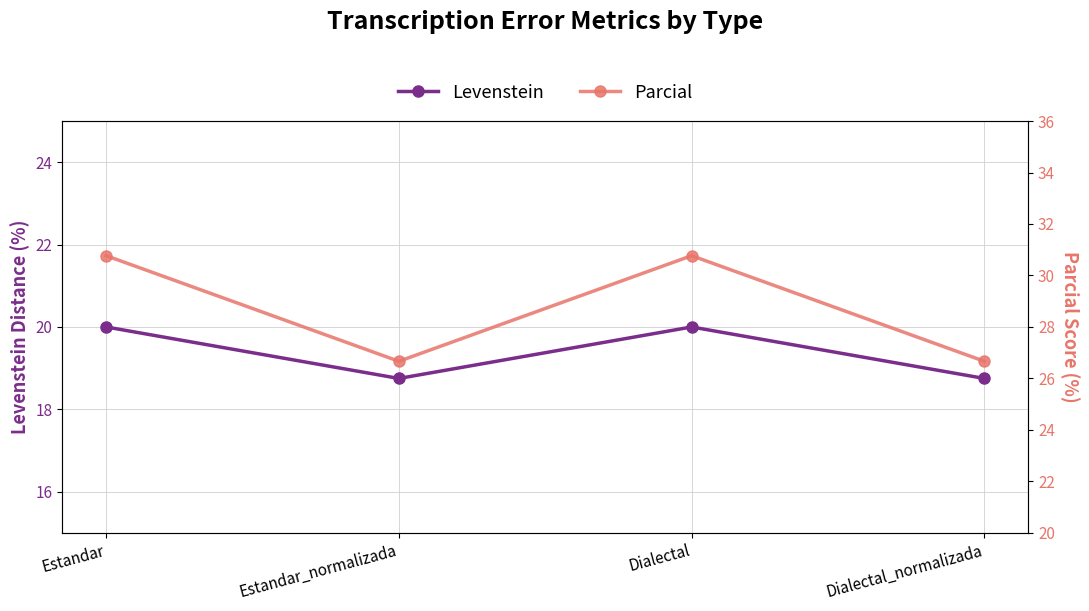

Where does the Levenstein series first go above 19?

Estandar